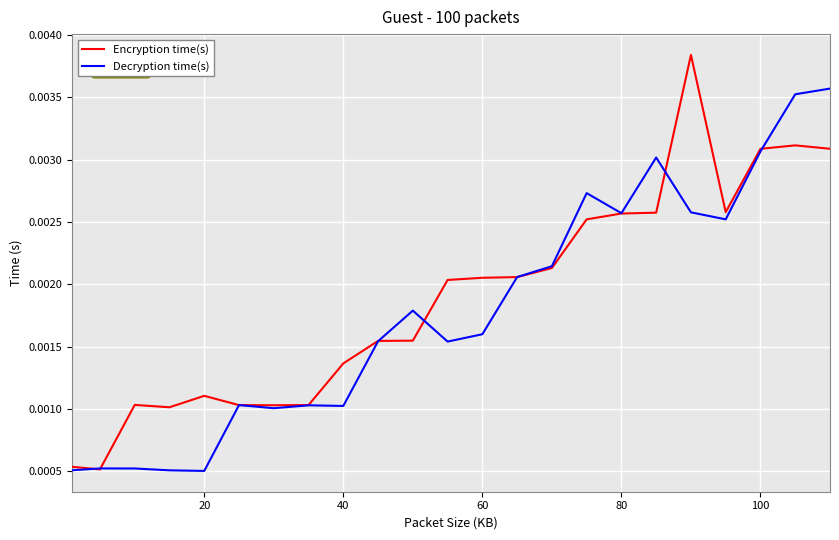

How many Decryption time(s) values are between 0 and 1?

23